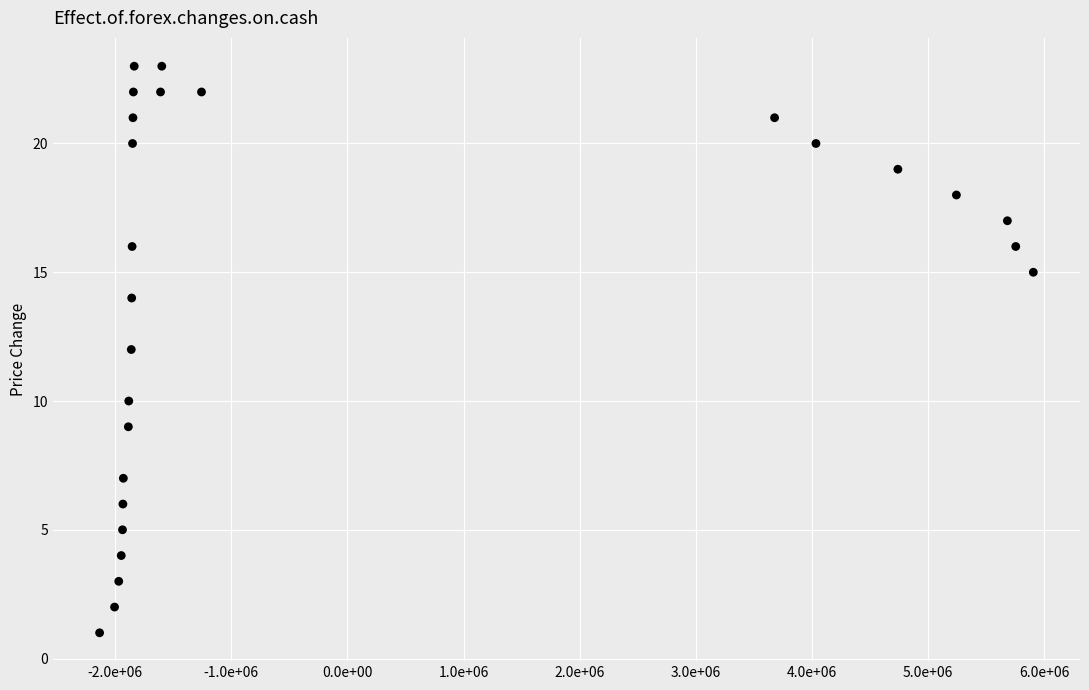

What is the range of Y values (max minus min)?

22